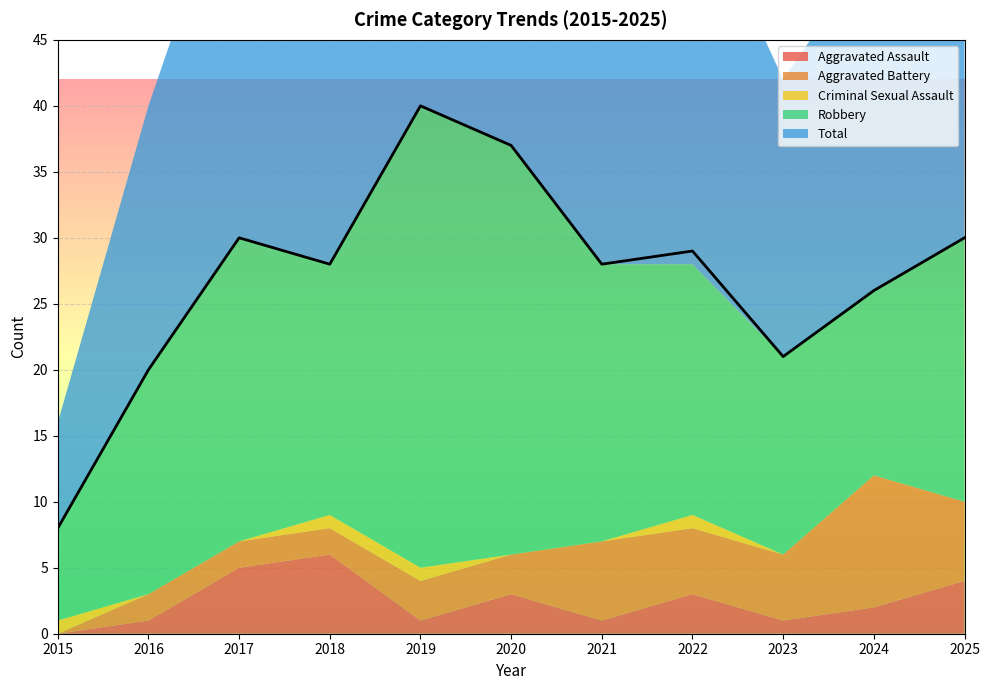

Count the number of data series in this chart.

5